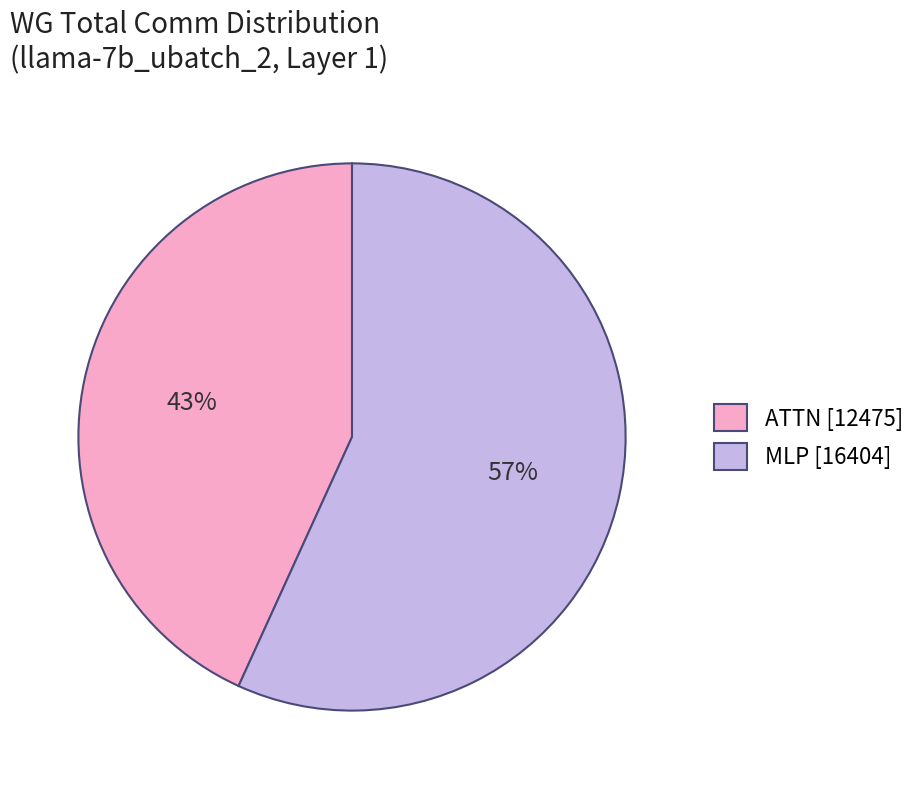

Which category accounts for the majority?

MLP [16404]